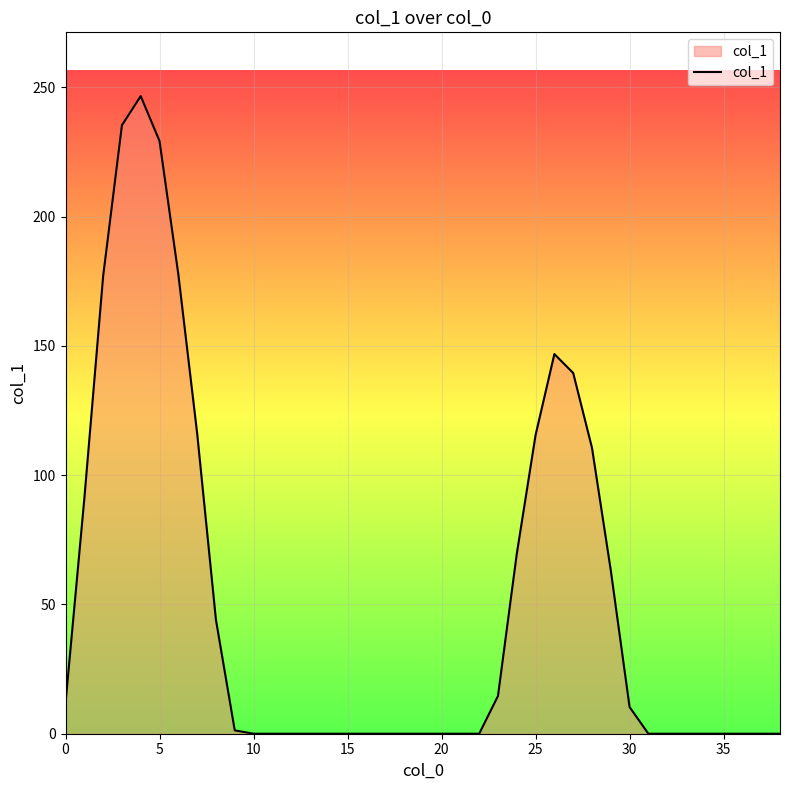

What is the difference between the maximum and second lowest values?

246.6